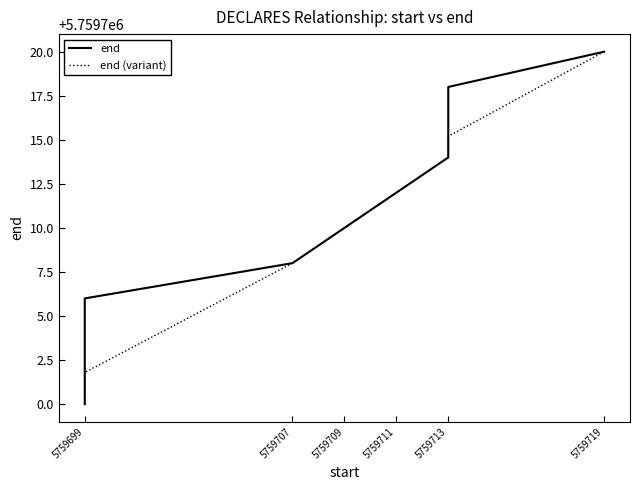

Which series changed the most between 5759699 and 5759713?

end